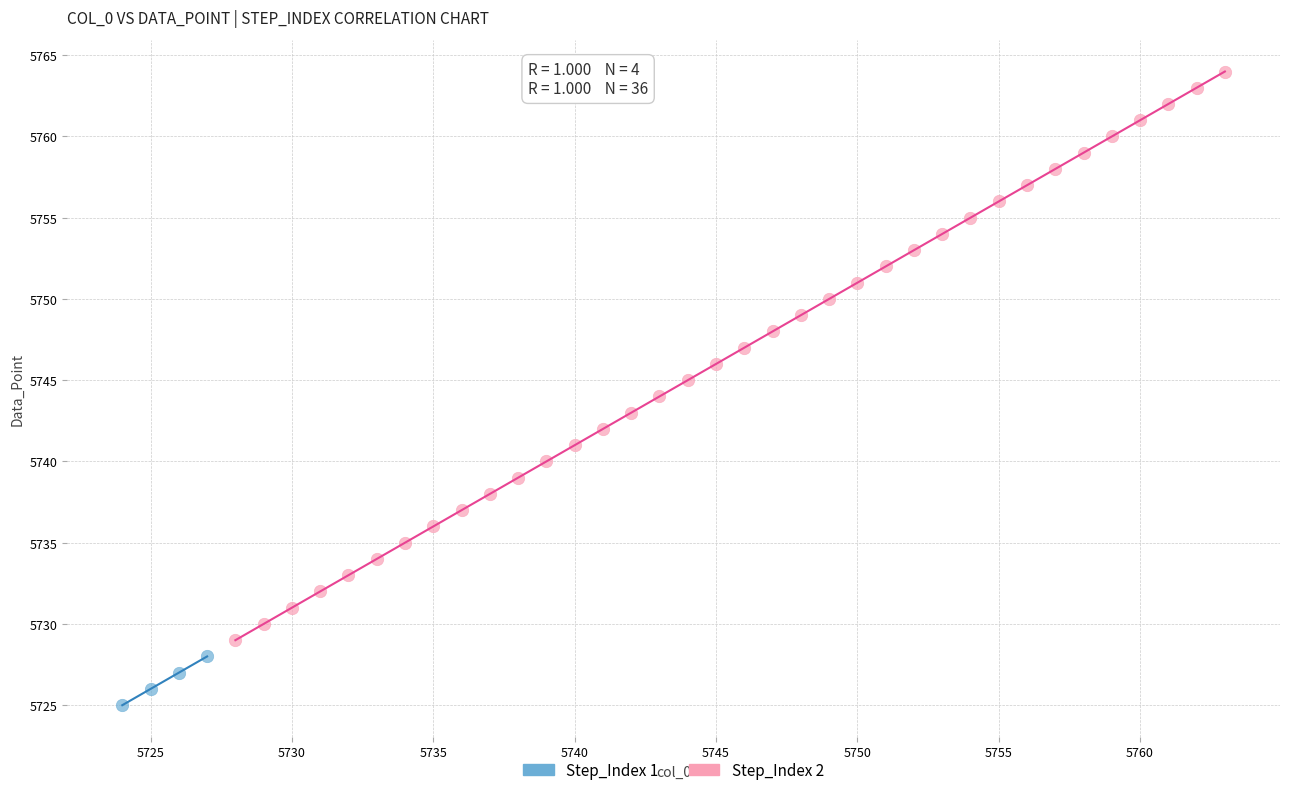

What are all the series names shown in the legend?

Step_Index 1, Step_Index 2